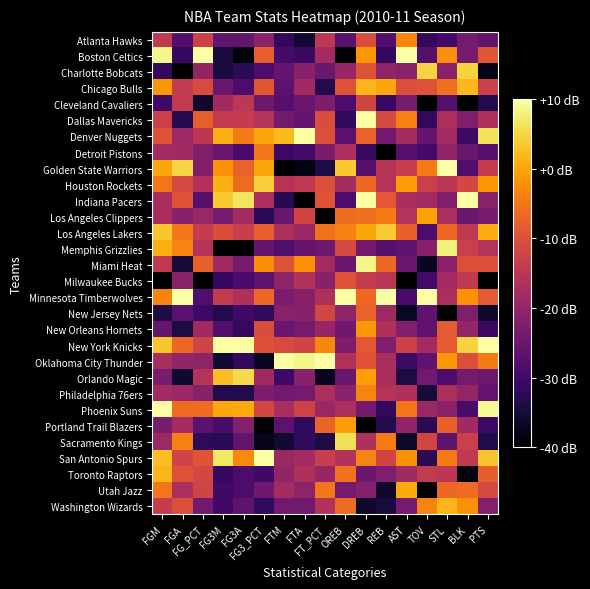

Between FGA and FGM, which is larger?

FGM